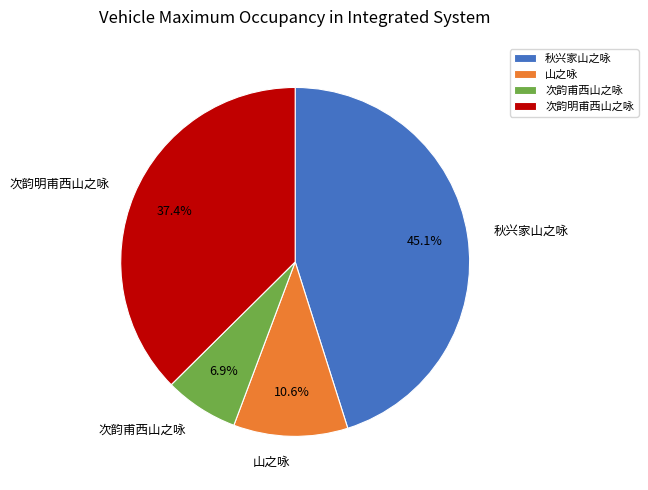

What is the ratio of the value at 次韵甫西山之咏 to the value at 次韵明甫西山之咏?

0.2